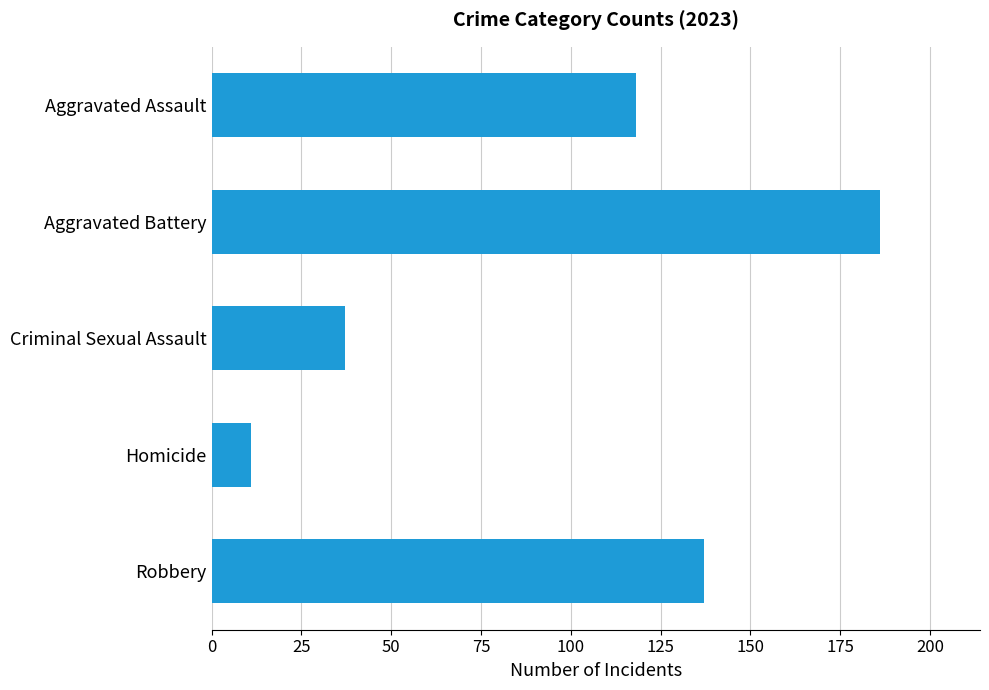

How many data points are less than 118?

2